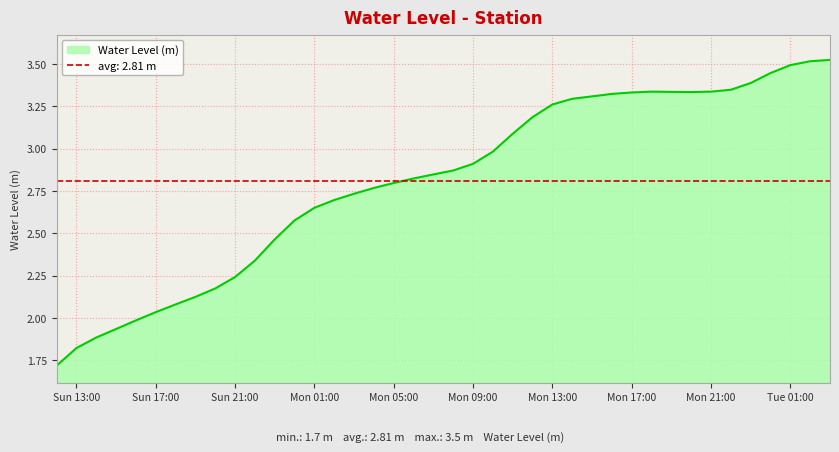

The value of Water Level (m) at Sun 21:00 is 0.8. True or false?

False